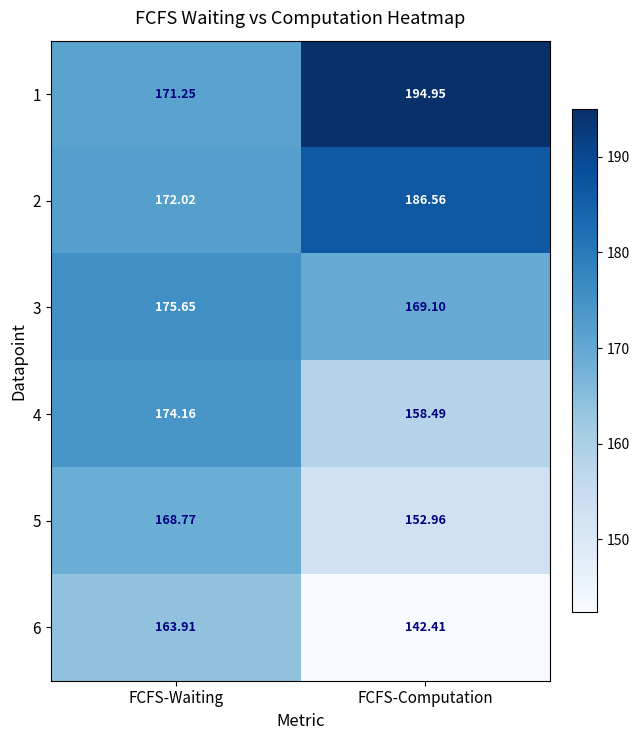

At which label is 3 closest to 172?

FCFS-Computation